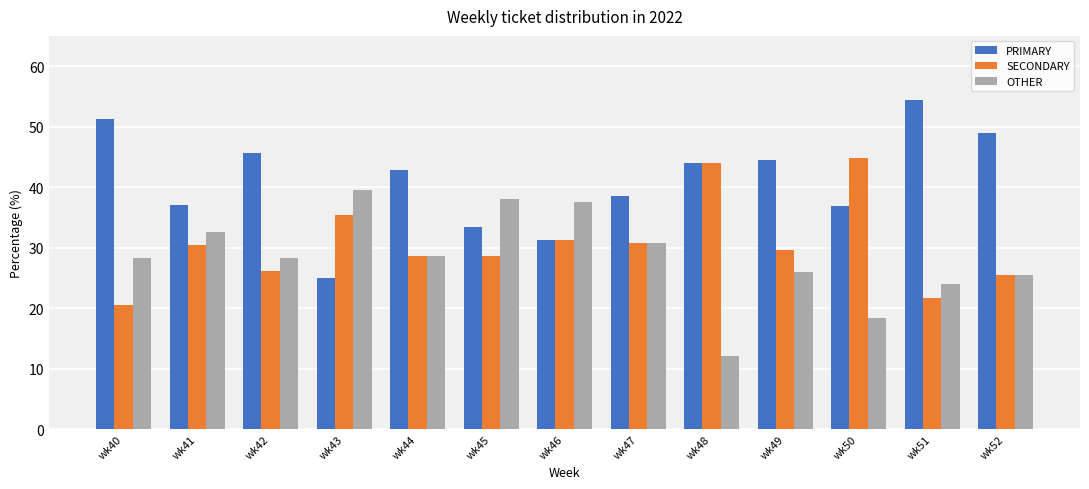

Which category has the lowest value across all series?

wk48